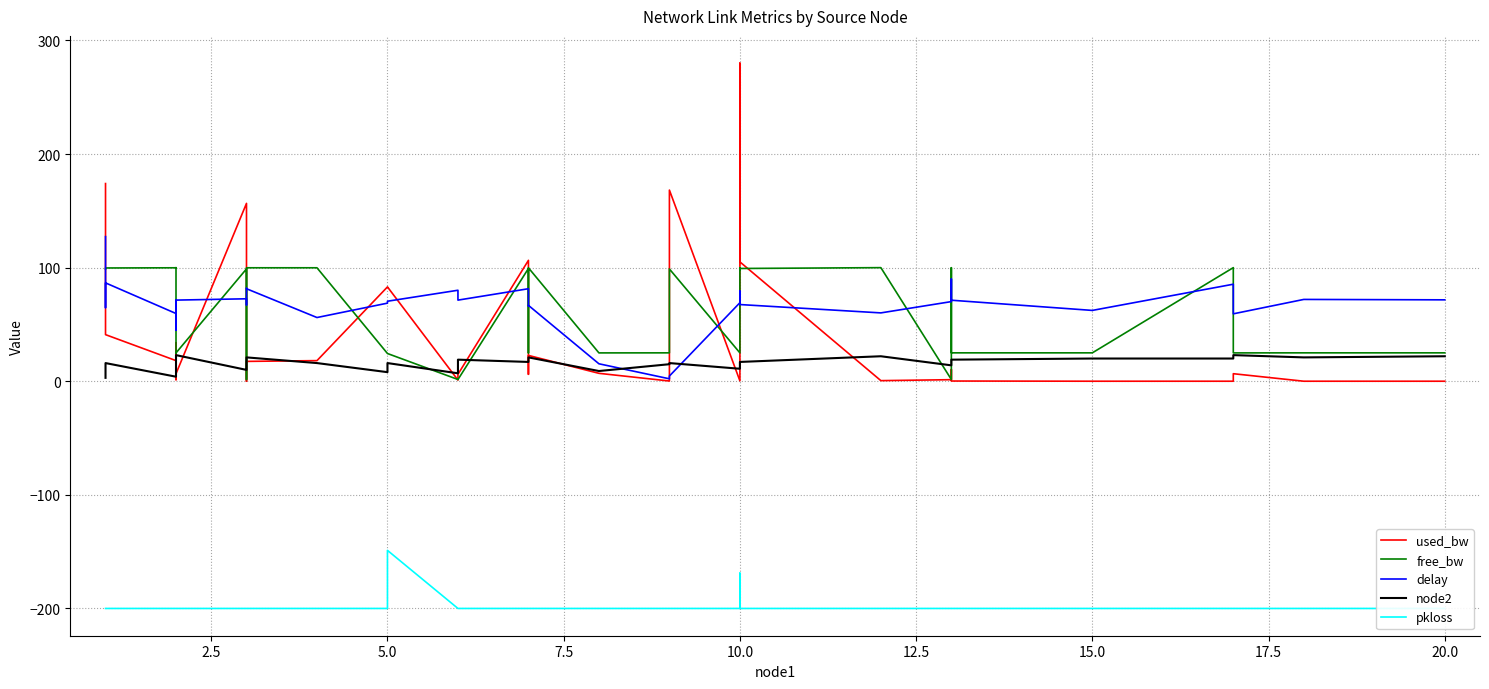

What is the value of the delay point at the 22nd from the left?

15.4